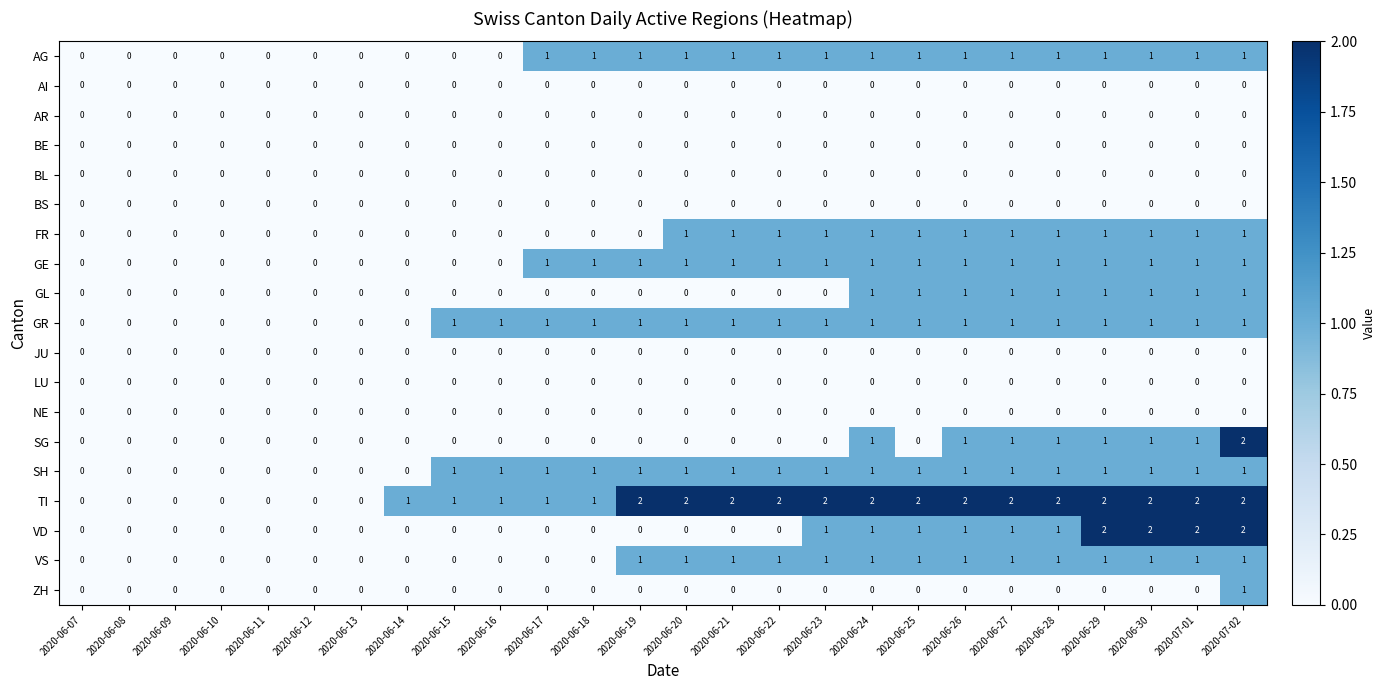

The value of FR at 2020-06-21 is 1. True or false?

True